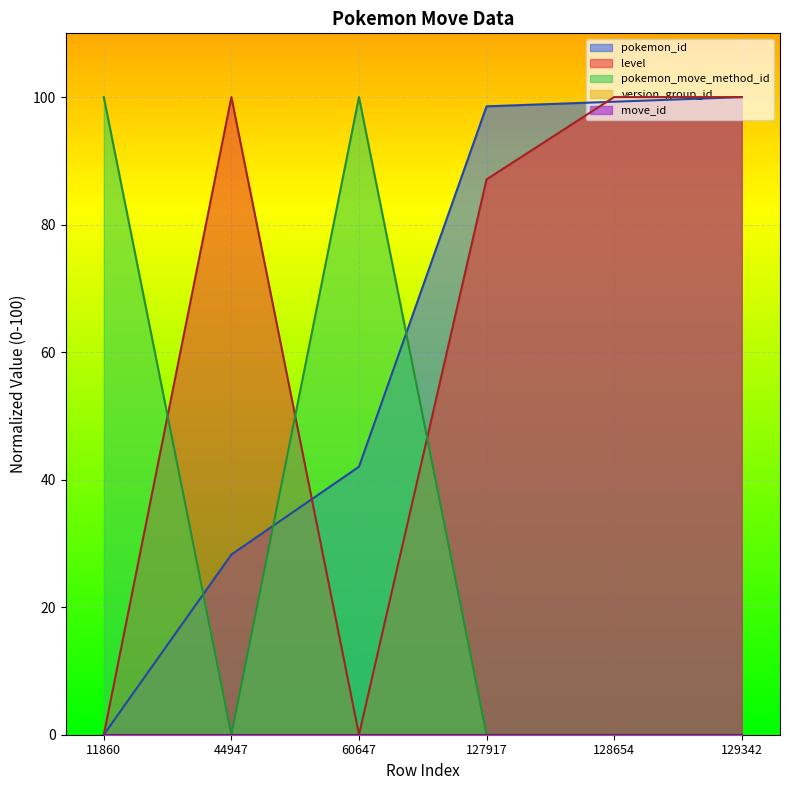

How many data points does each series have?

6